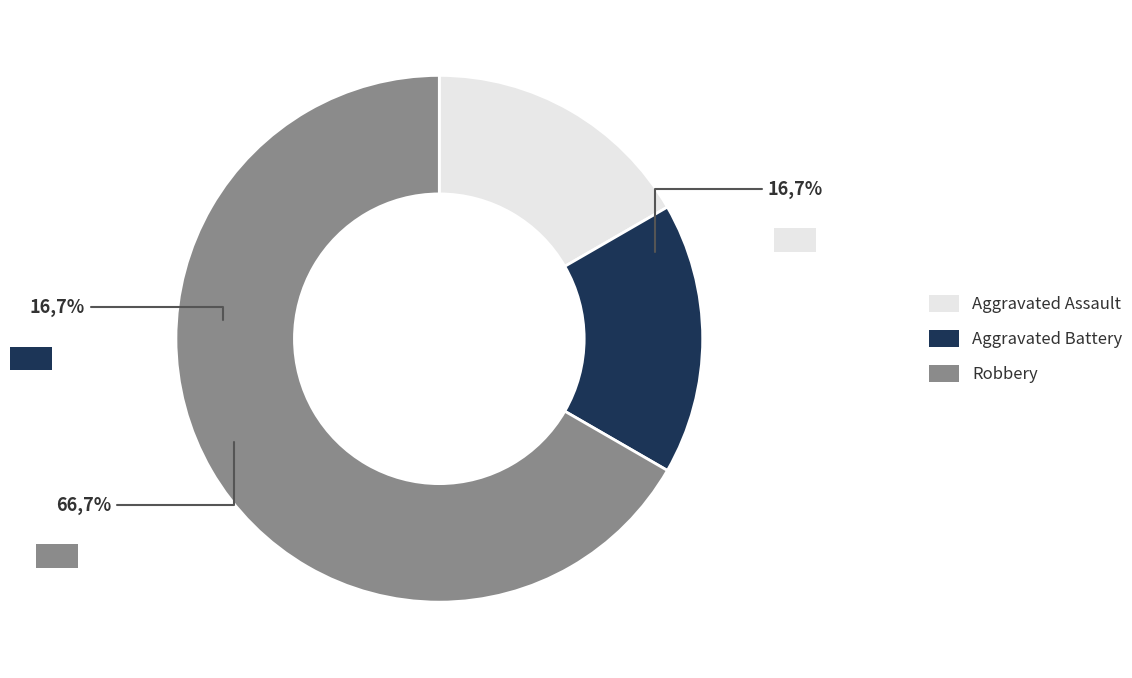

What percentage is NOT represented by Robbery?

33.3%